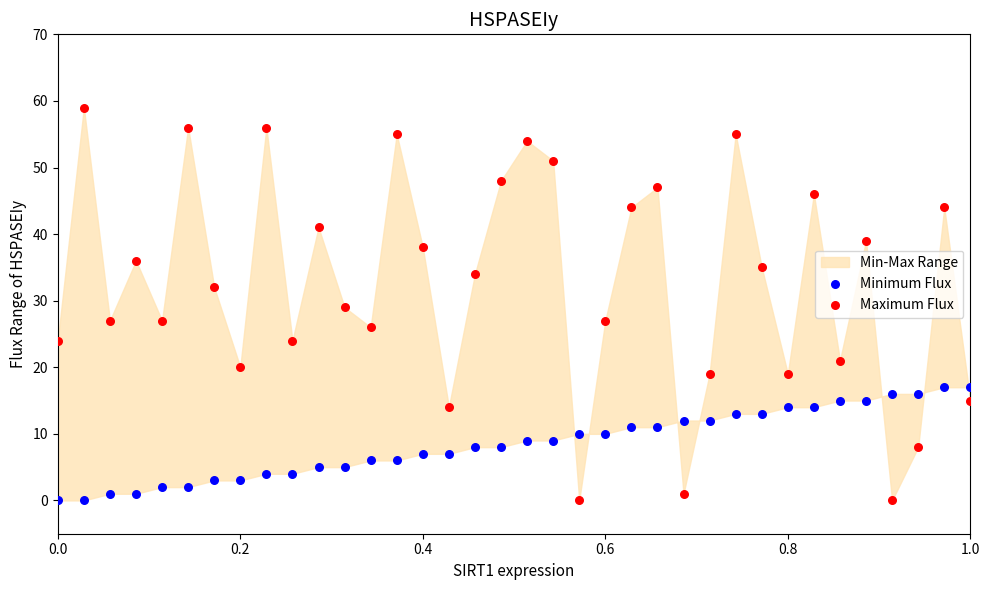

Across all data points, what is the range of Y values (max minus min)?

59